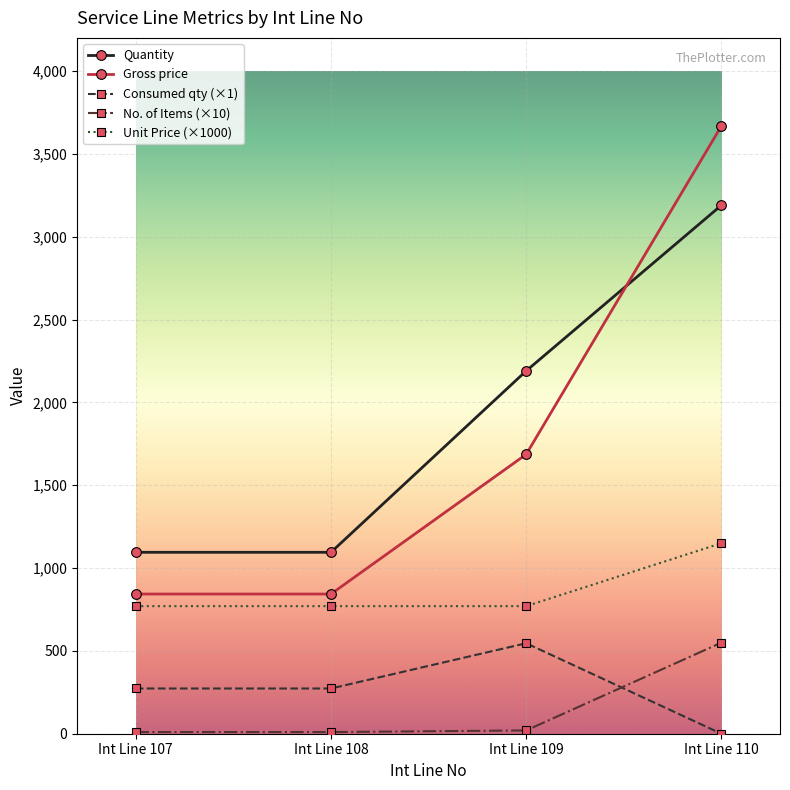

How many categories are shown in the chart?

4